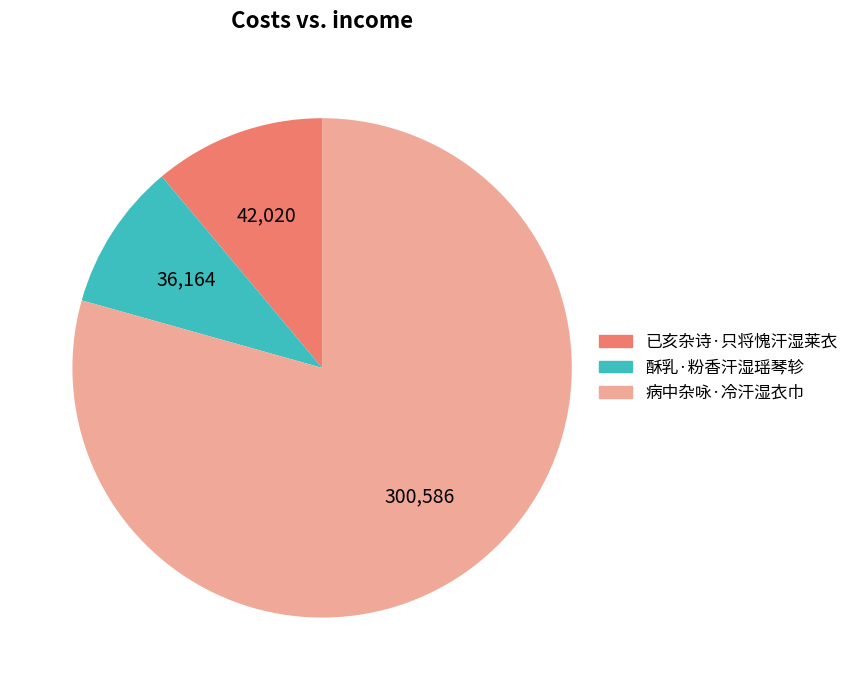

The 已亥杂诗·只将愧汗湿莱衣 slice represents 18% of the pie. True or false?

False